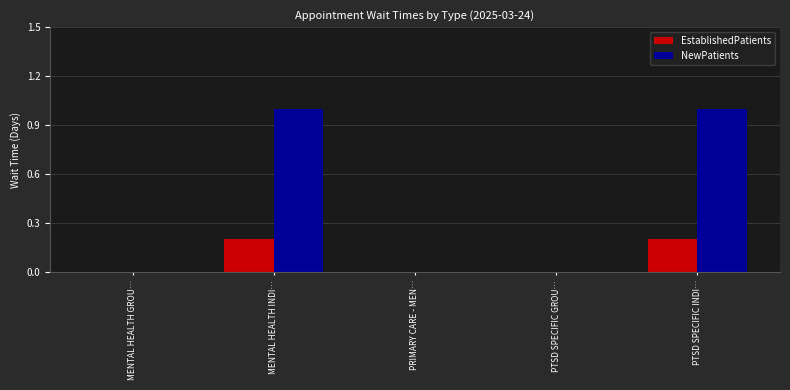

What is the sum of all EstablishedPatients values?

0.4